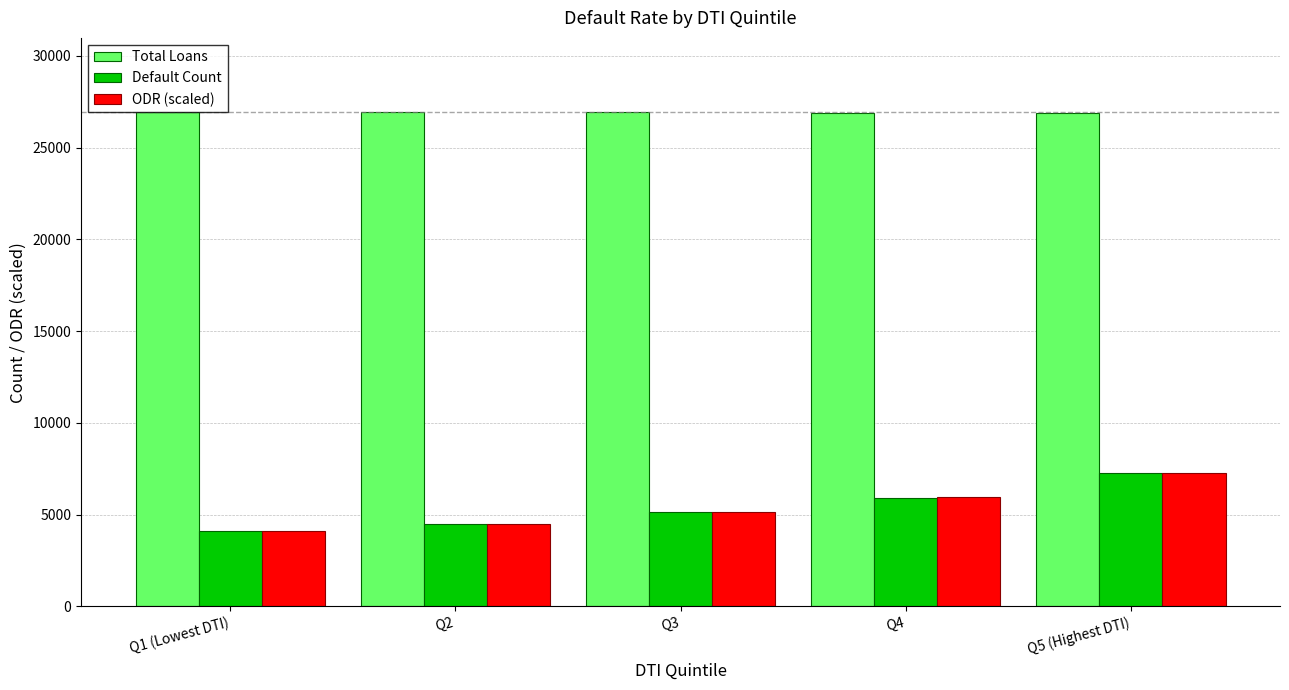

Is it true that ODR (scaled) equals 3866.4 at Q5 (Highest DTI)?

False